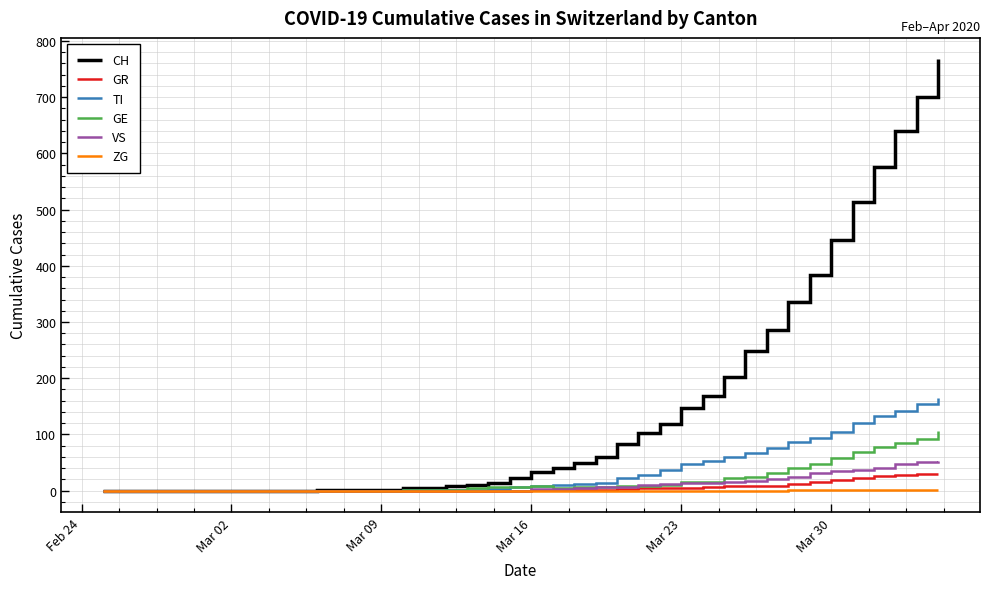

What is the greatest value displayed?

767